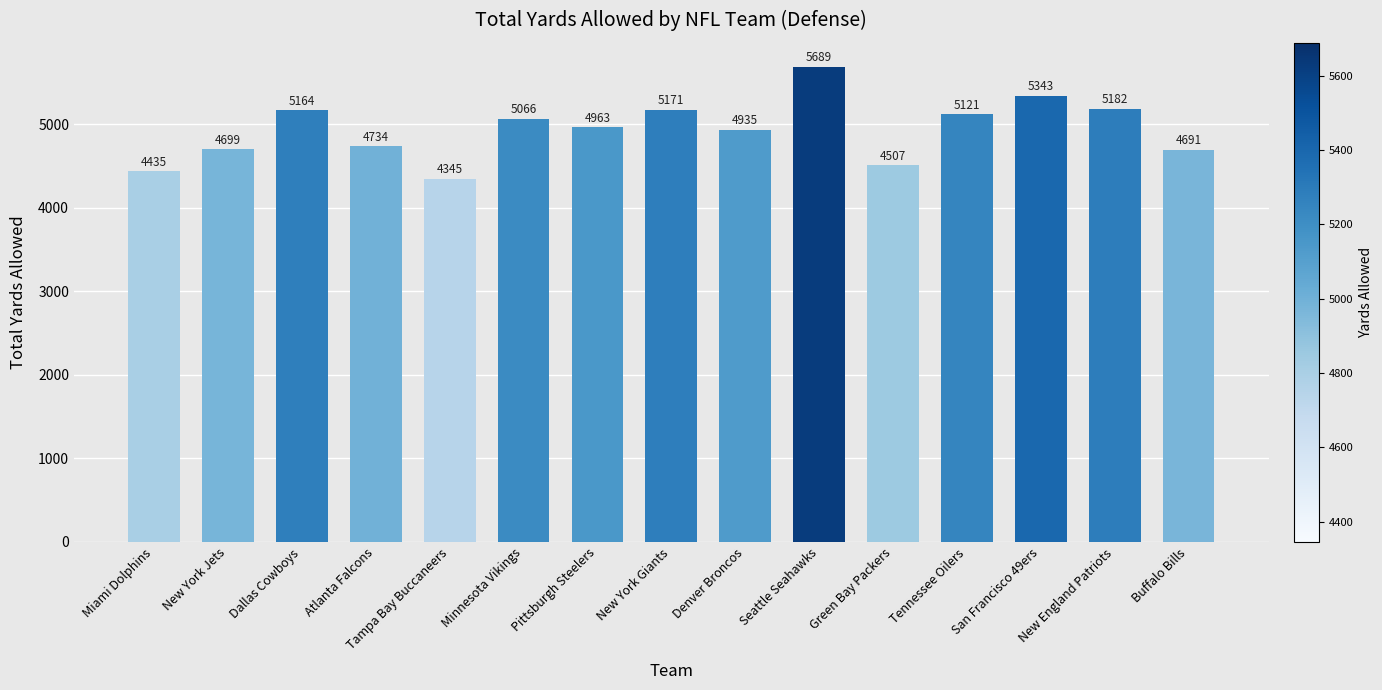

List the labels in order of value, largest first.

Seattle Seahawks, San Francisco 49ers, New England Patriots, New York Giants, Dallas Cowboys, Tennessee Oilers, Minnesota Vikings, Pittsburgh Steelers, Denver Broncos, Atlanta Falcons, New York Jets, Buffalo Bills, Green Bay Packers, Miami Dolphins, Tampa Bay Buccaneers